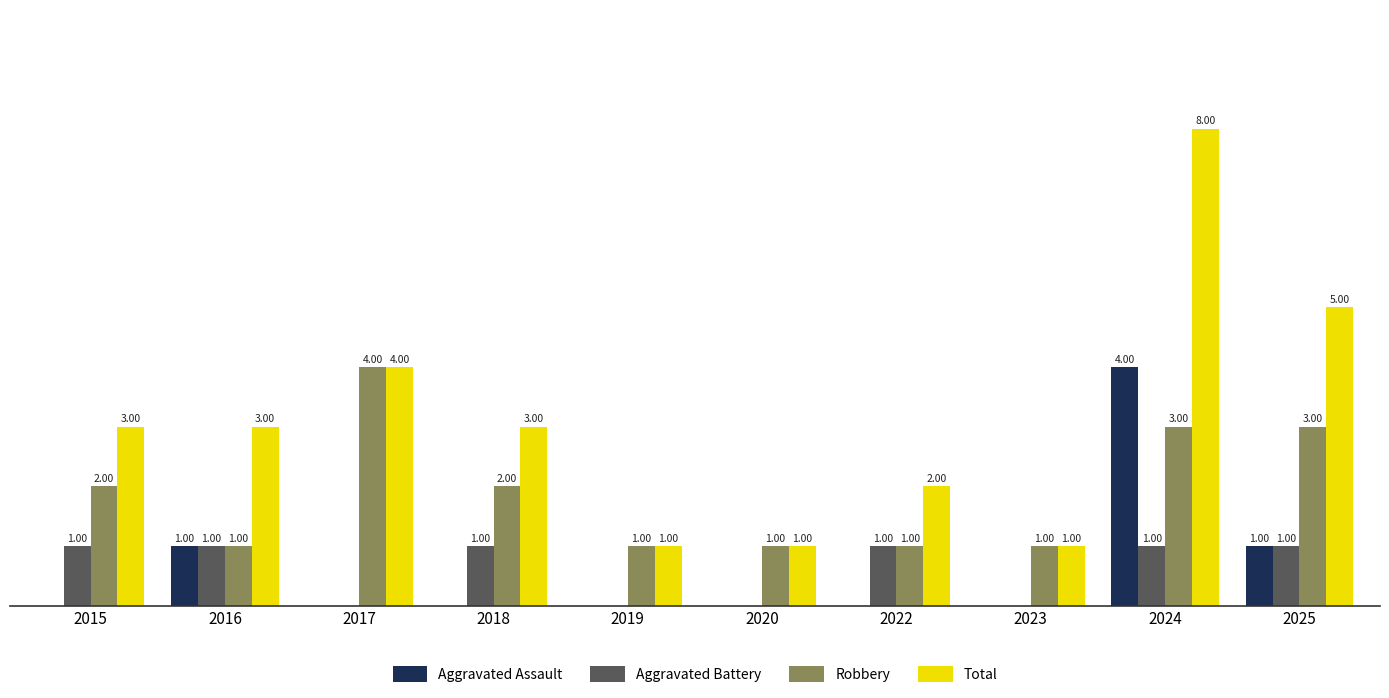

Which series has the widest spread of values?

Total